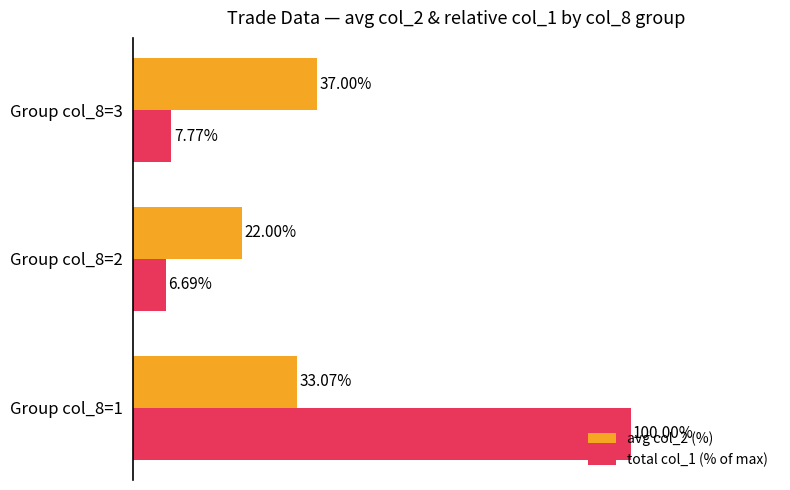

Which series has the largest total across all categories?

total col_1 (% of max)